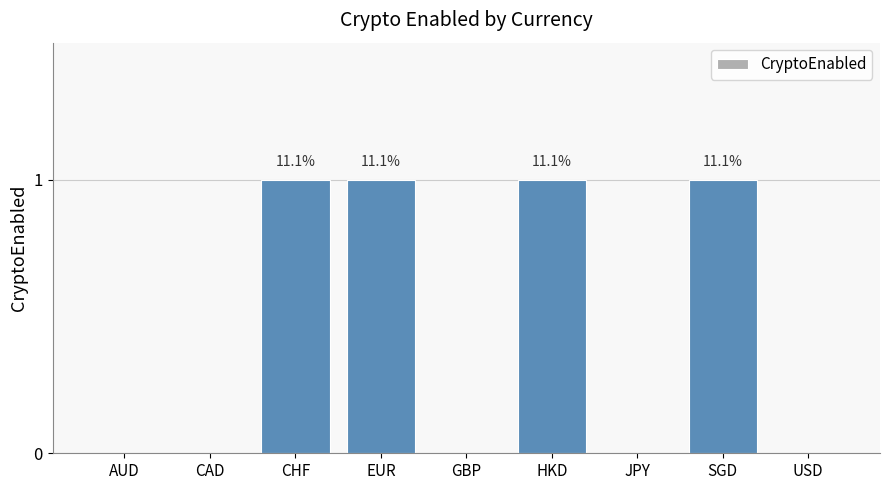

Between AUD and HKD, which is larger?

HKD